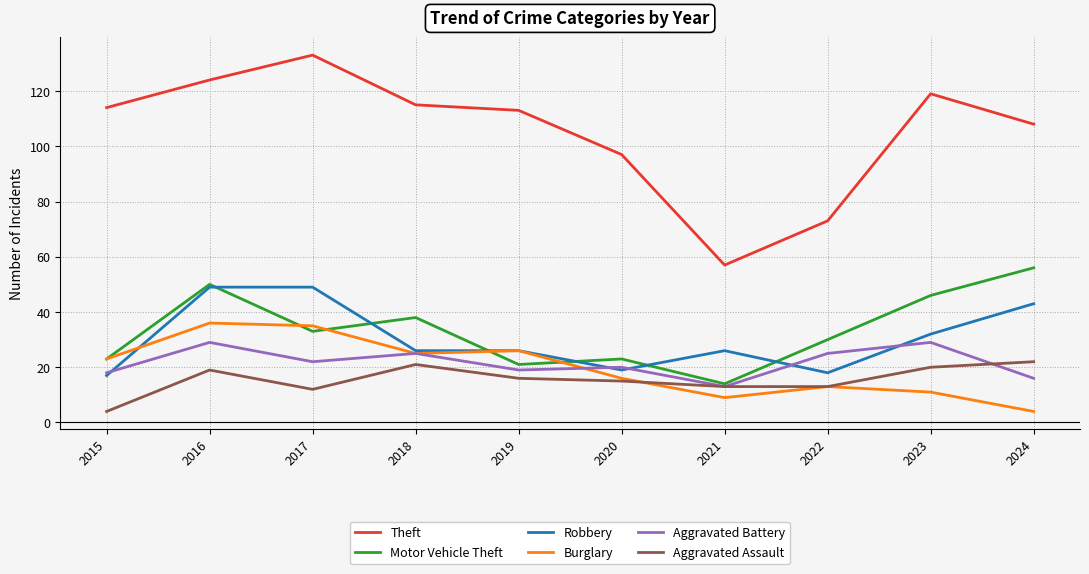

Between 2017 and 2018, which series saw the biggest shift?

Robbery